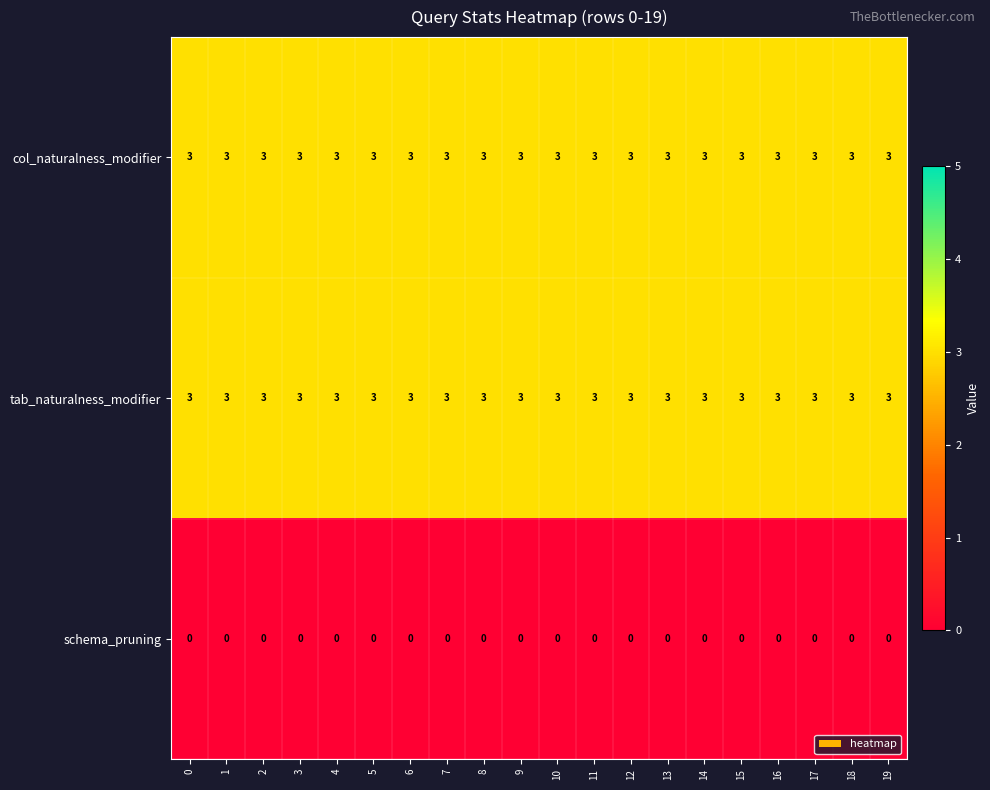

What is the sum of all col_naturalness_modifier values?

60